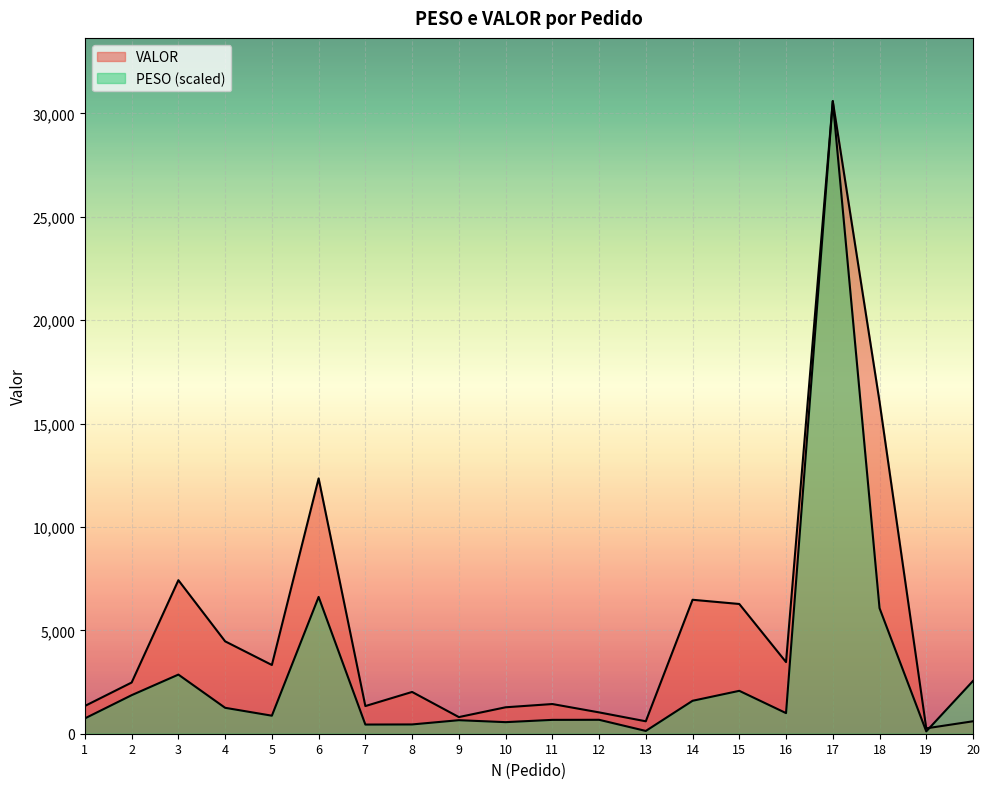

At which category is the sum across all series the highest?

17